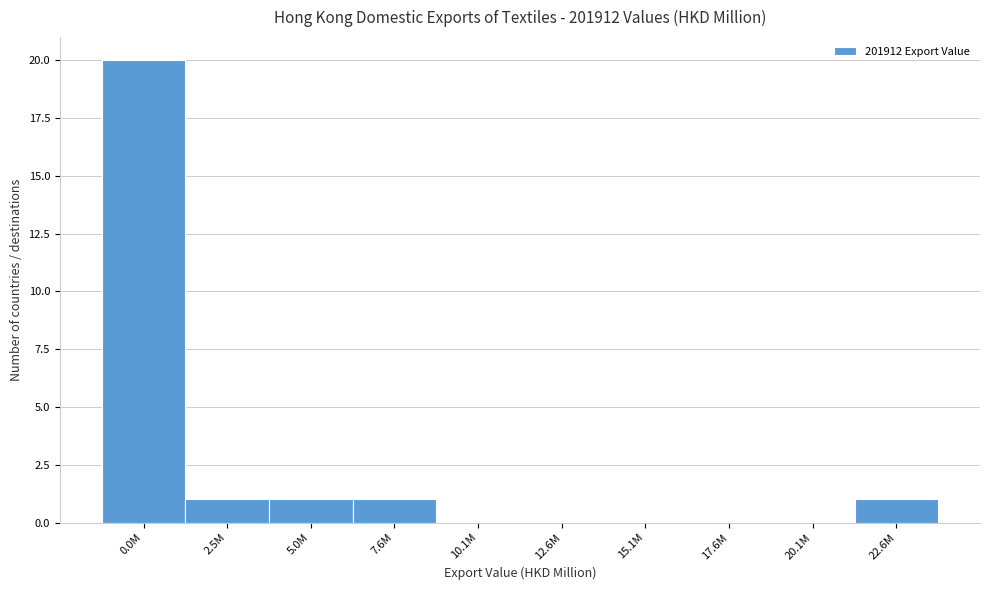

Reading left to right, transcribe all the data shown in this chart.

0.0M=20	2.5M=1	5.0M=1	7.6M=1	10.1M=0	12.6M=0	15.1M=0	17.6M=0	20.1M=0	22.6M=1